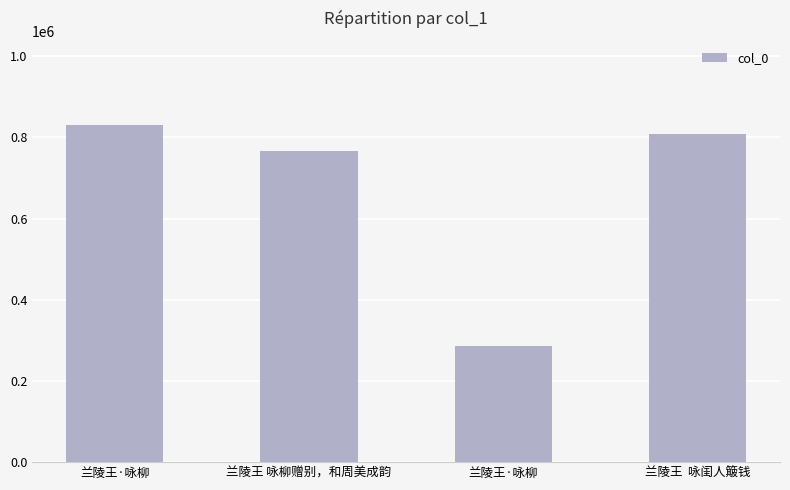

How many data points does each series have?

4